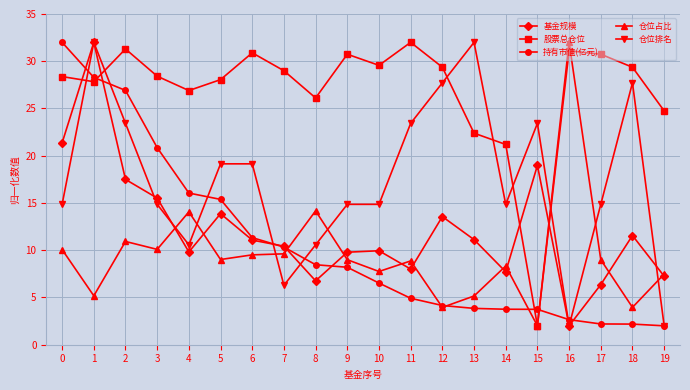

How many times do 仓位排名 and 股票总仓位 cross each other?

6